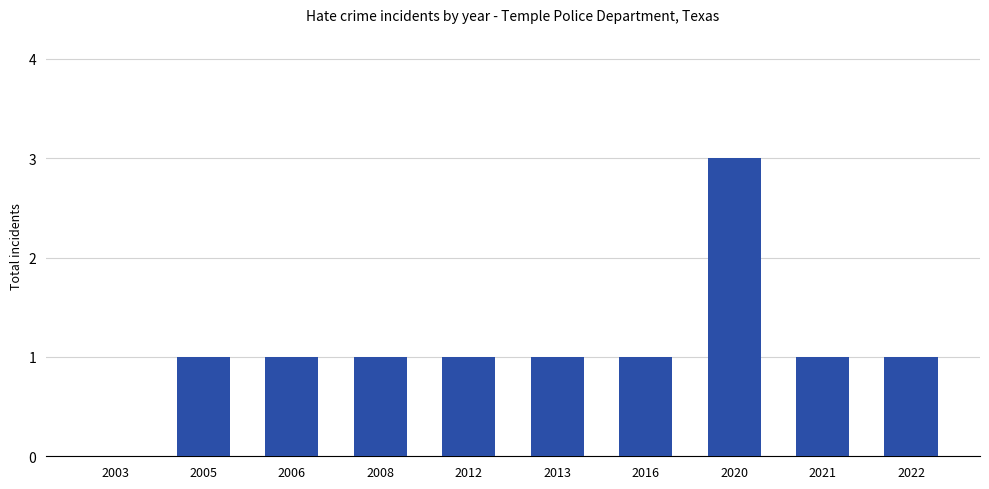

Is it true that the value at 2020 is 3?

True